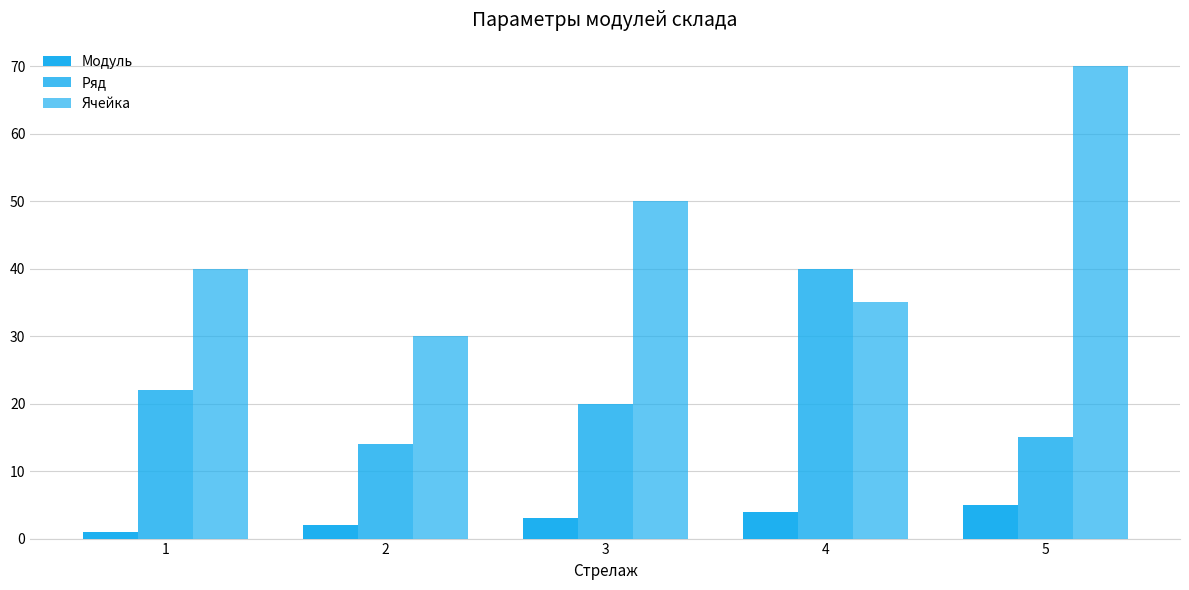

How many bars are there in total?

15